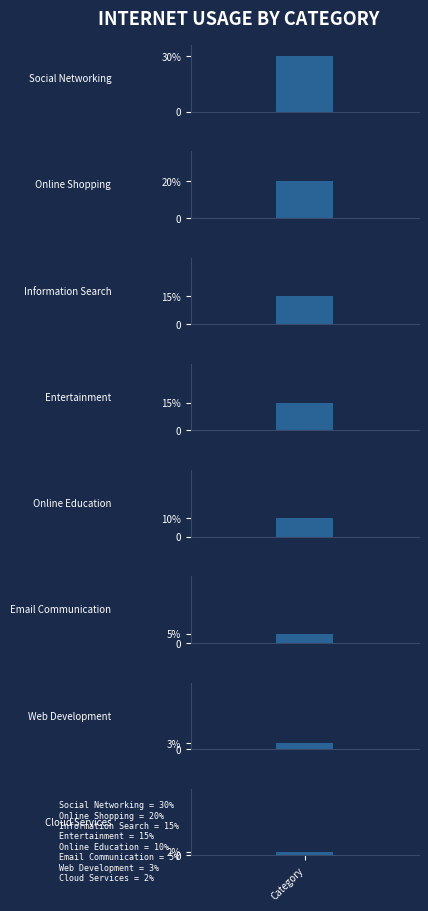

What is the label of the 1st bar from the left?

Social Networking